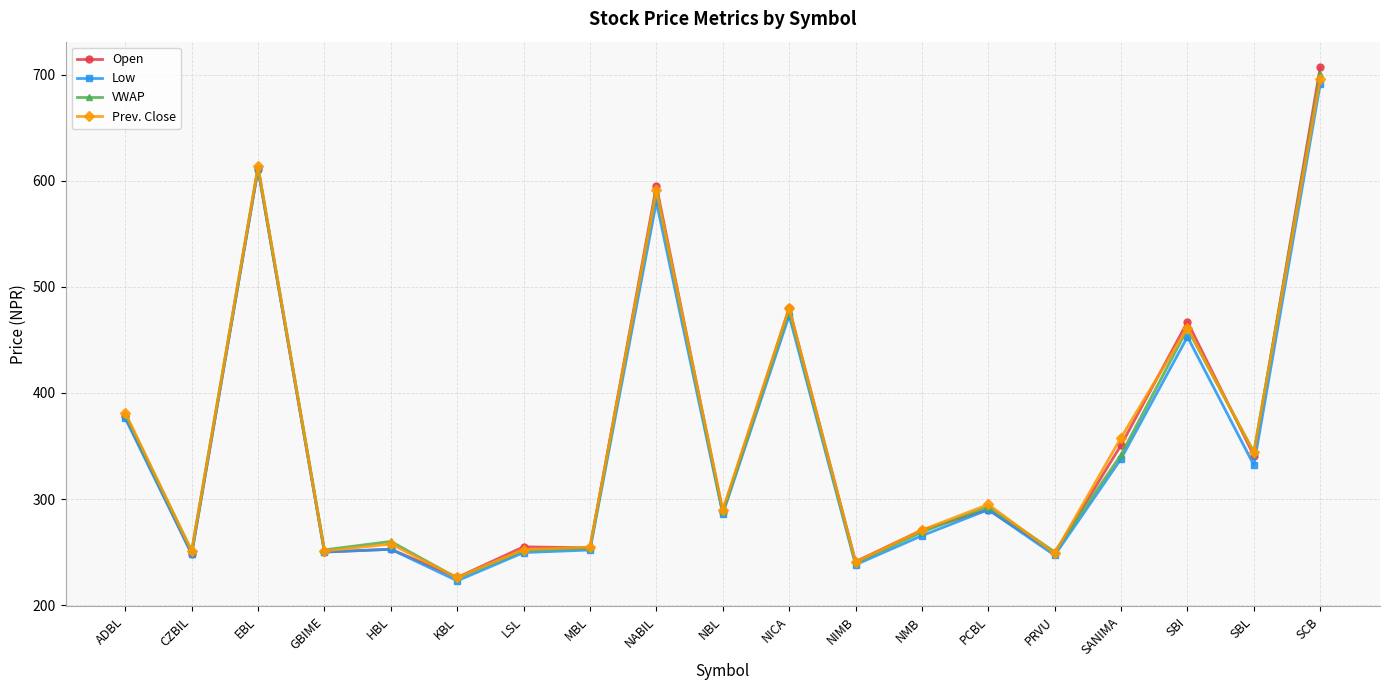

Which series changed the most between LSL and SCB?

Open